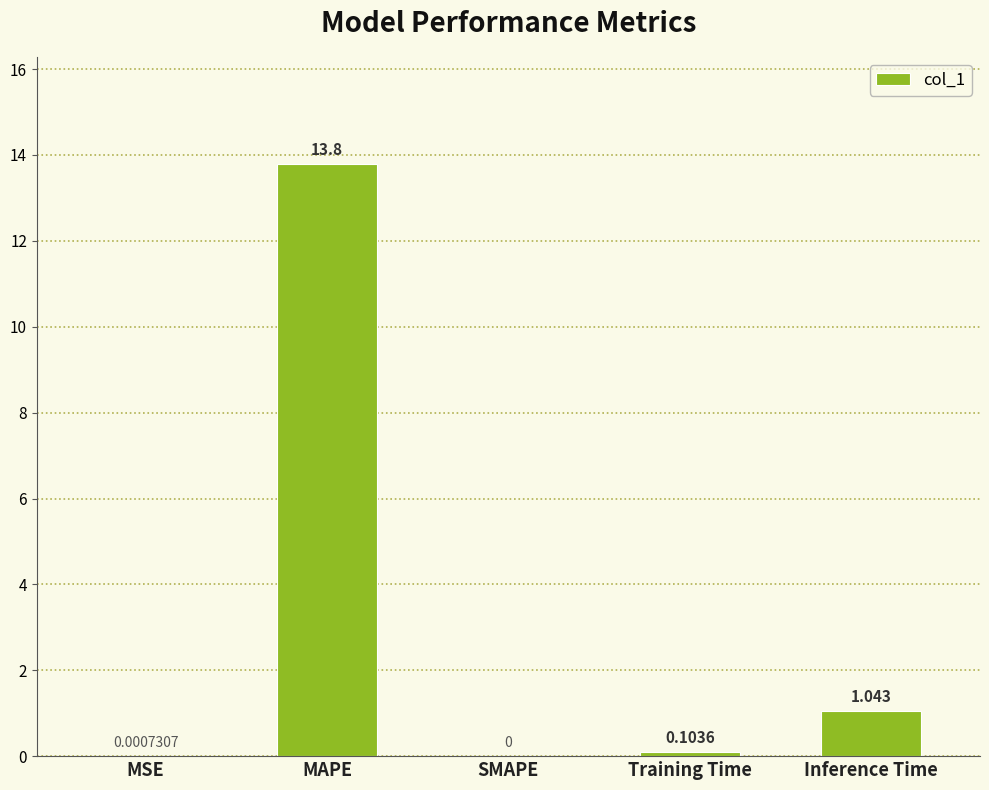

At which label is the value closest to 6?

Inference Time